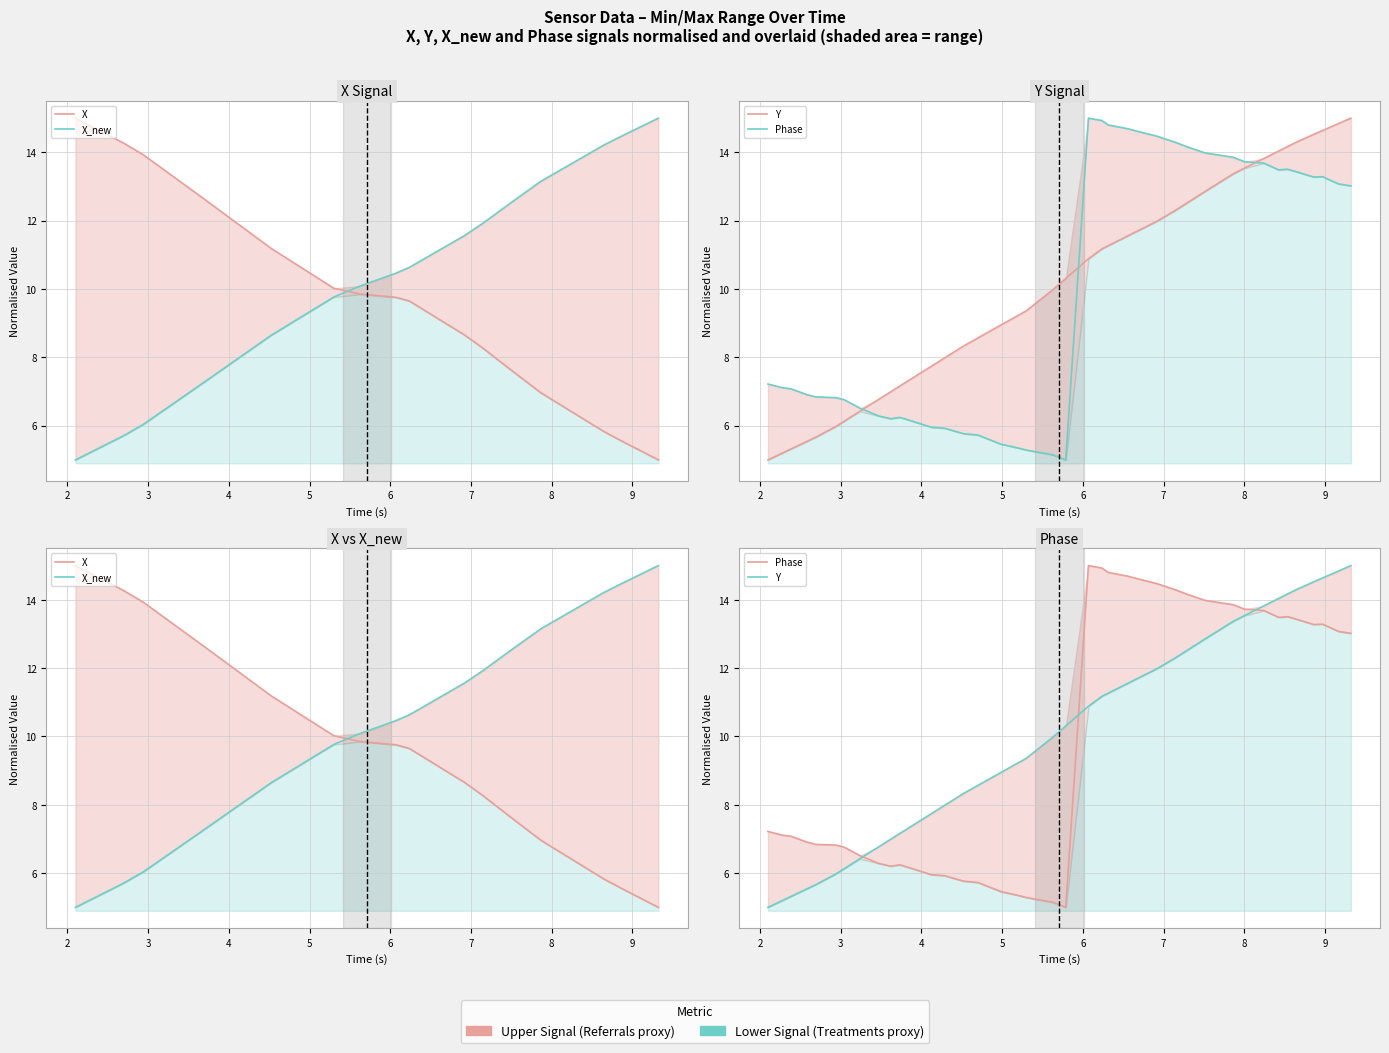

What is the difference between the maximum and second lowest values in the Phase series?

9.9